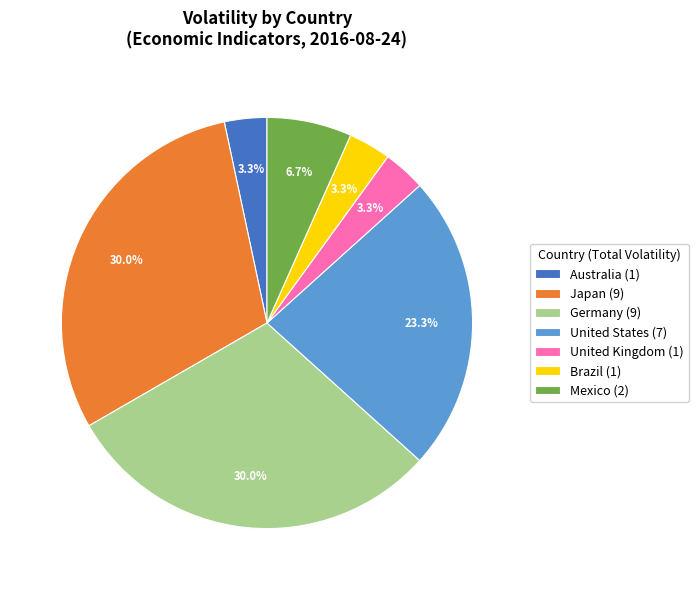

Which has a higher value, Germany (9) or United Kingdom (1)?

Germany (9)